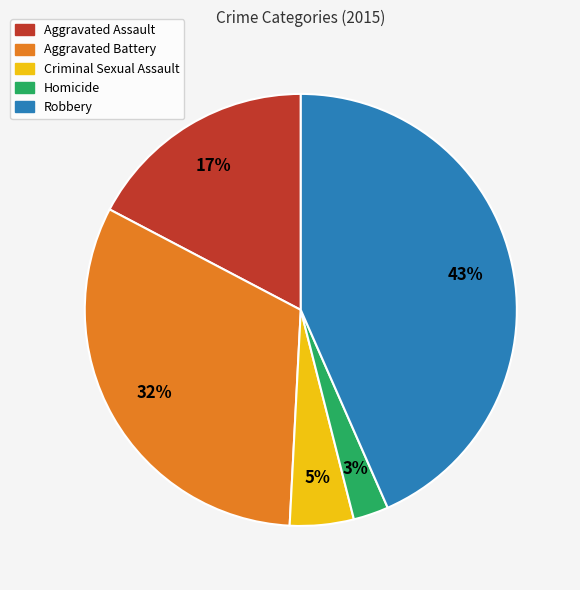

Which has a higher value, Aggravated Battery or Criminal Sexual Assault?

Aggravated Battery